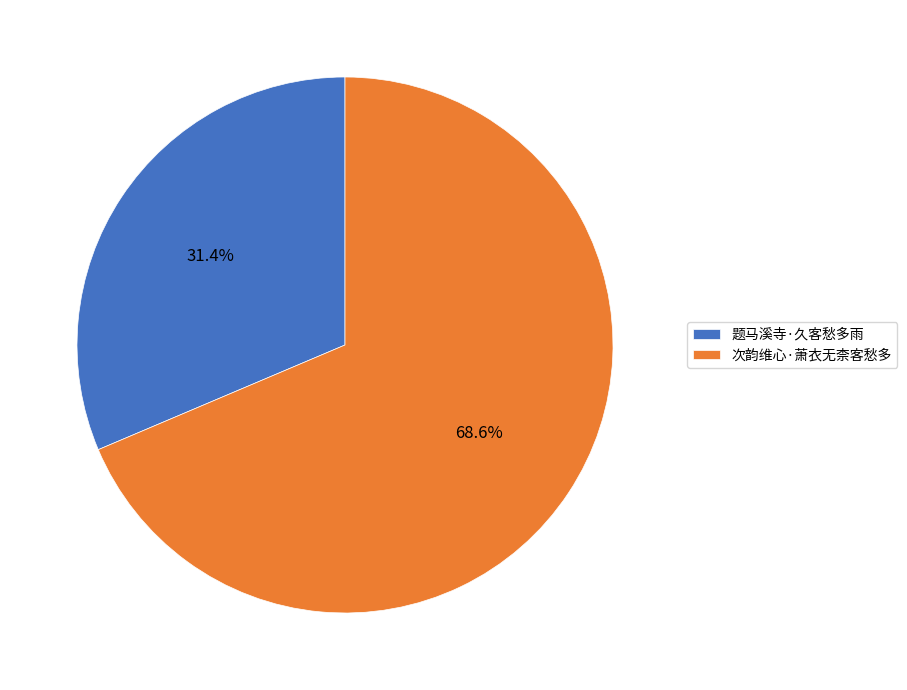

To the nearest percent, what is the combined percentage of 题马溪寺·久客愁多雨 and 次韵维心·萧衣无柰客愁多?

100%